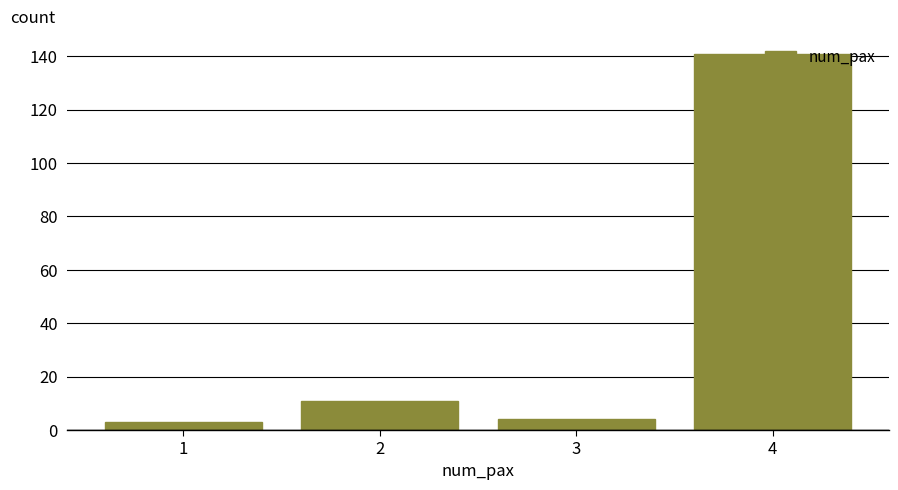

At which category does the chart reach its peak across all series?

4